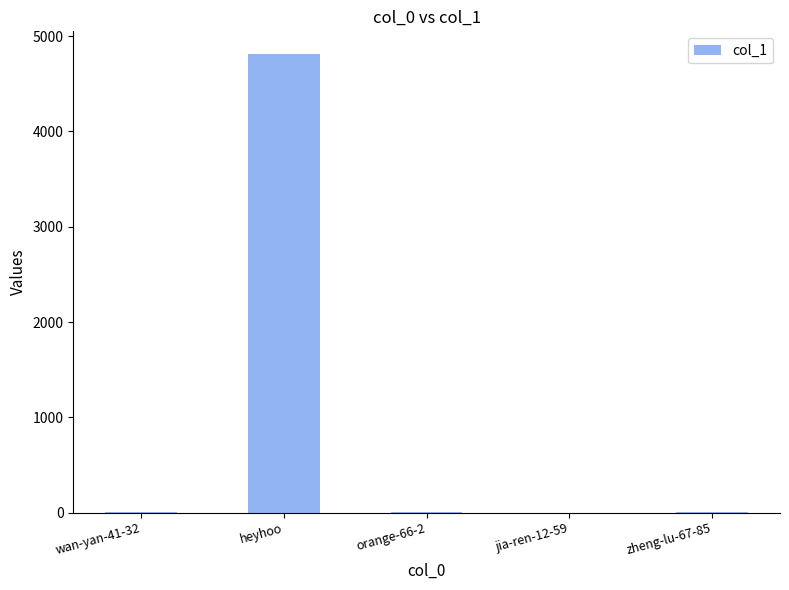

What is the maximum value shown in the chart?

4810